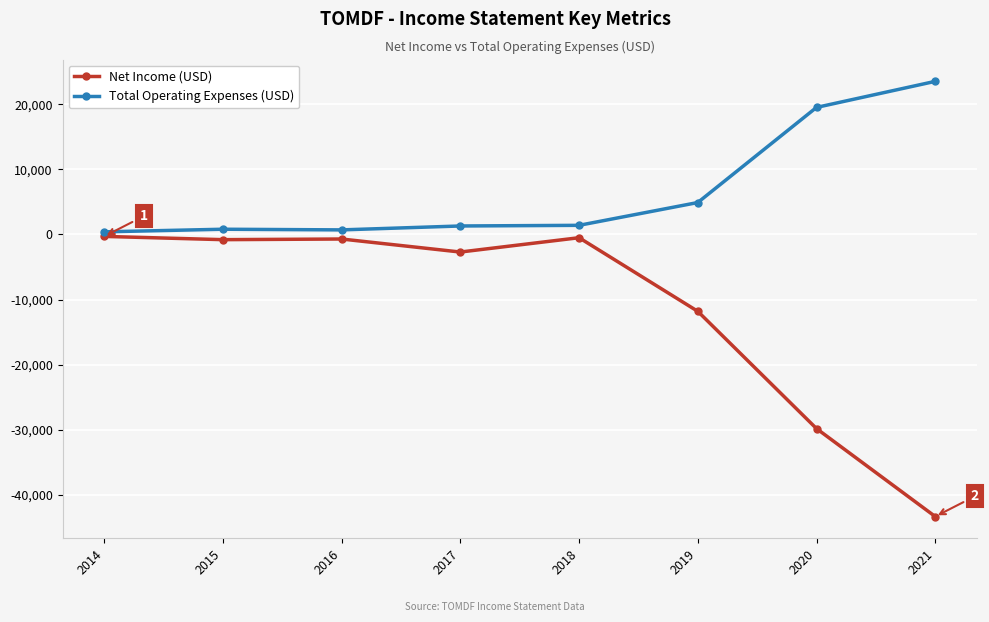

Rank the series by their maximum value, from lowest to highest.

Net Income (USD), Total Operating Expenses (USD)